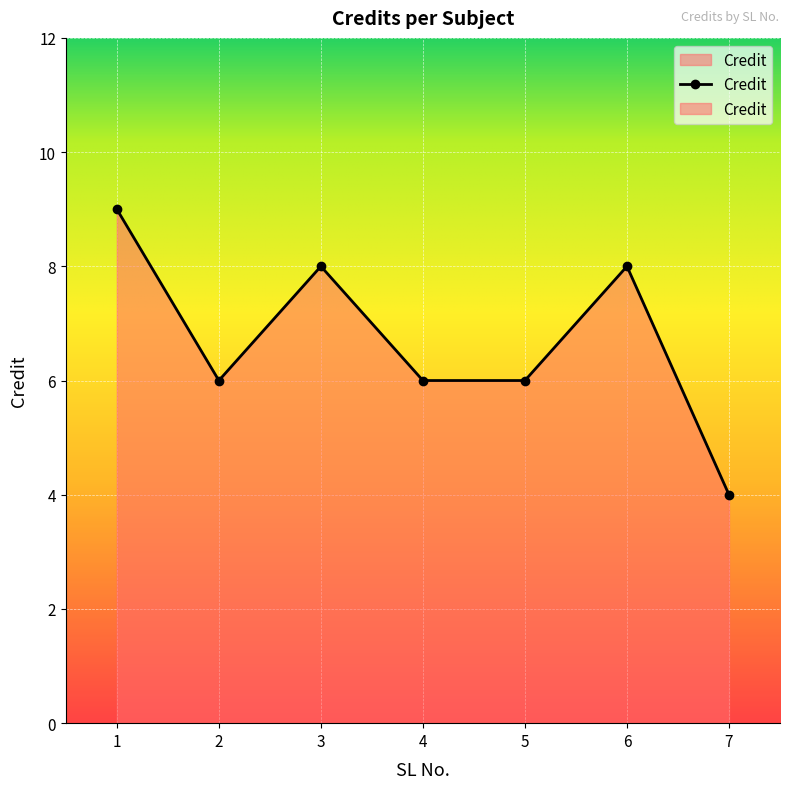

How many values are between 6 and 8?

5